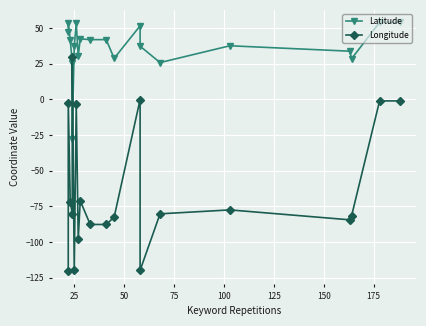

Which series has the largest range (max minus min)?

Longitude